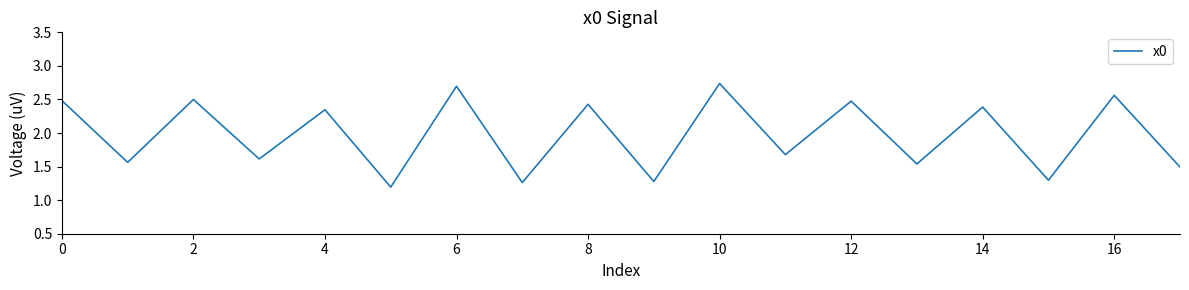

What is the minimum value shown in the chart?

1.2